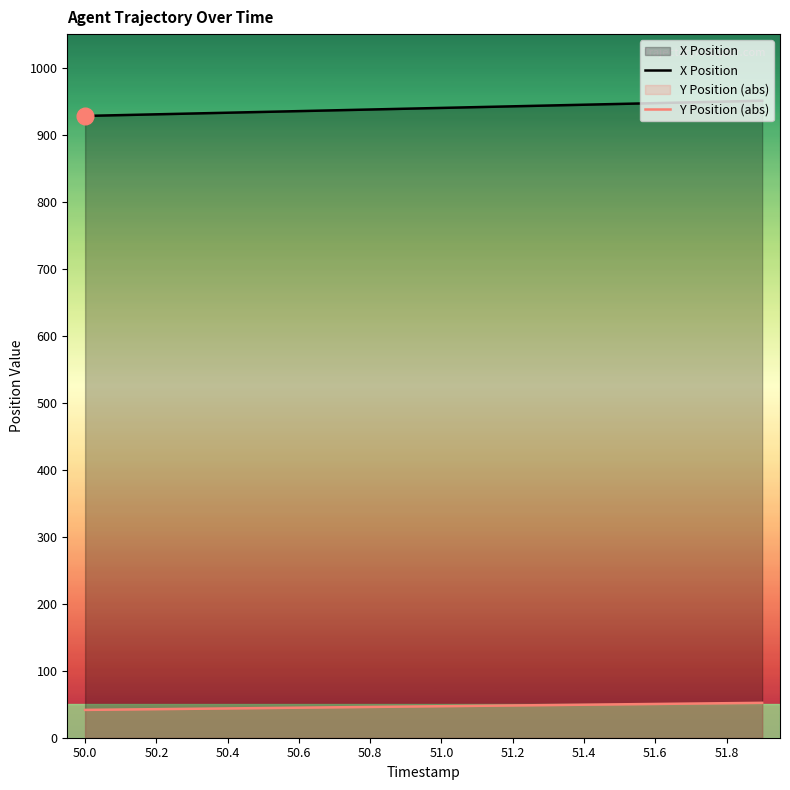

What is the spread (max minus min) of values at 51.6?

896.6